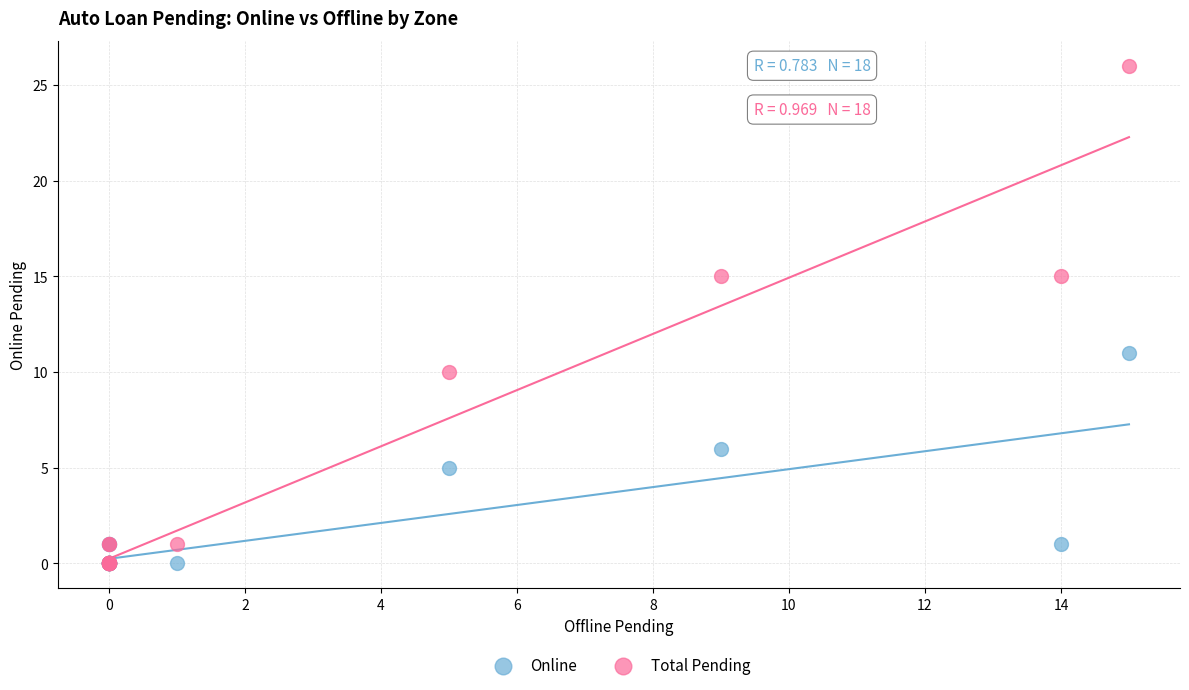

Which series has the largest Y range (max minus min)?

Total Pending